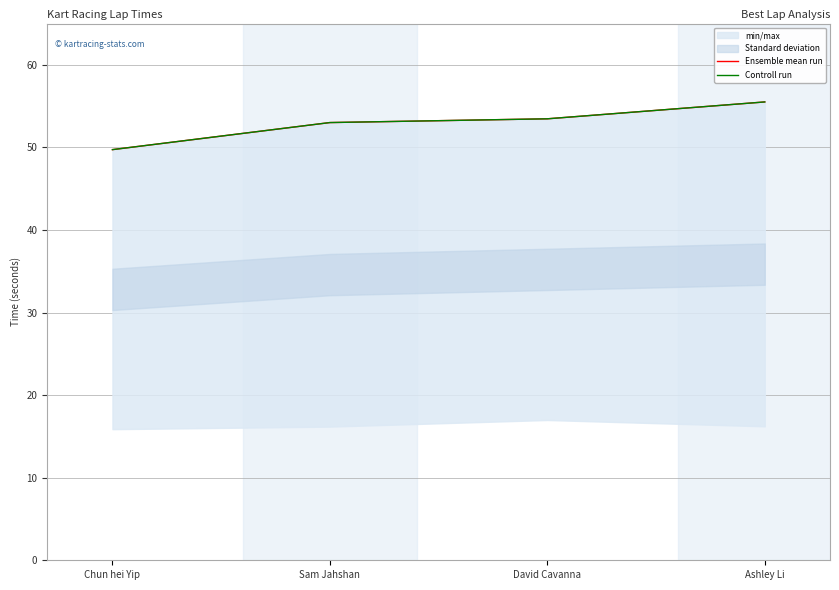

What is the difference between the Ensemble mean run values at Chun hei Yip and Ashley Li?

5.8